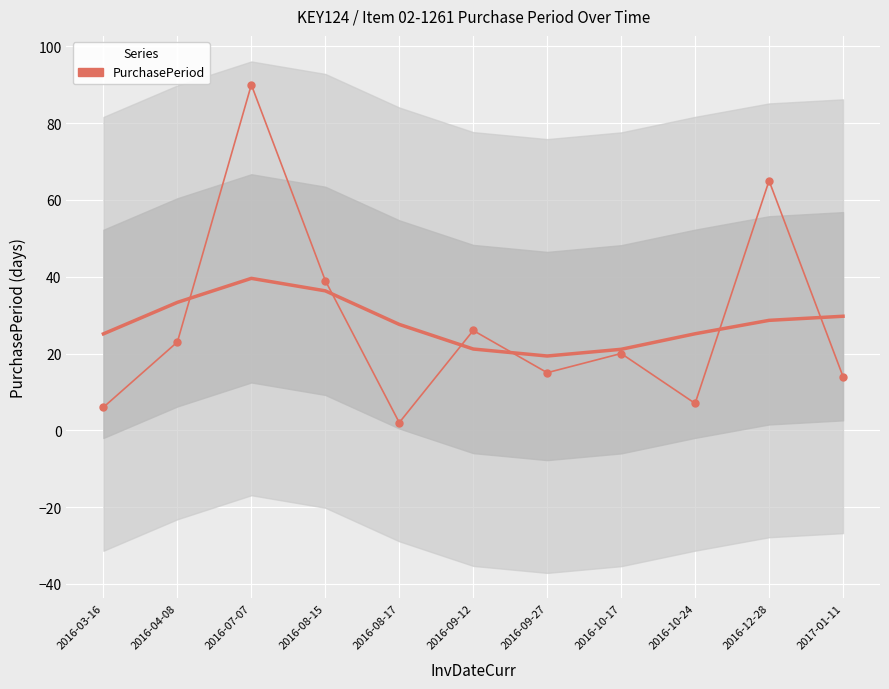

What is the difference between the second highest and second lowest values?

59